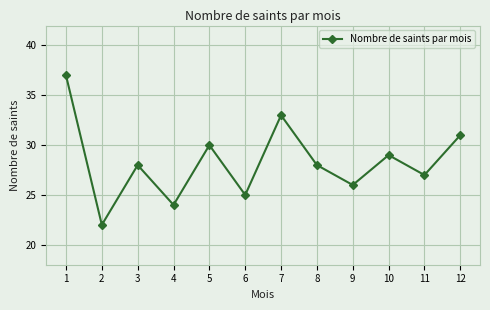

Does the chart have visible grid lines?

Yes